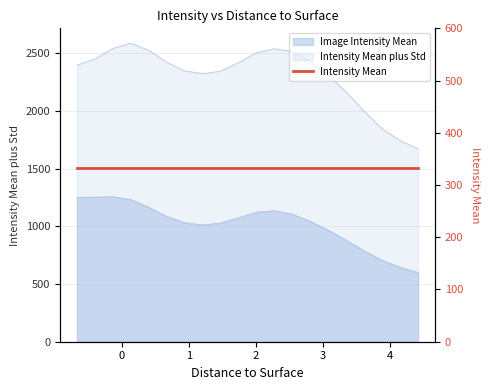

What is the label of the 5th point from the right?

3.35